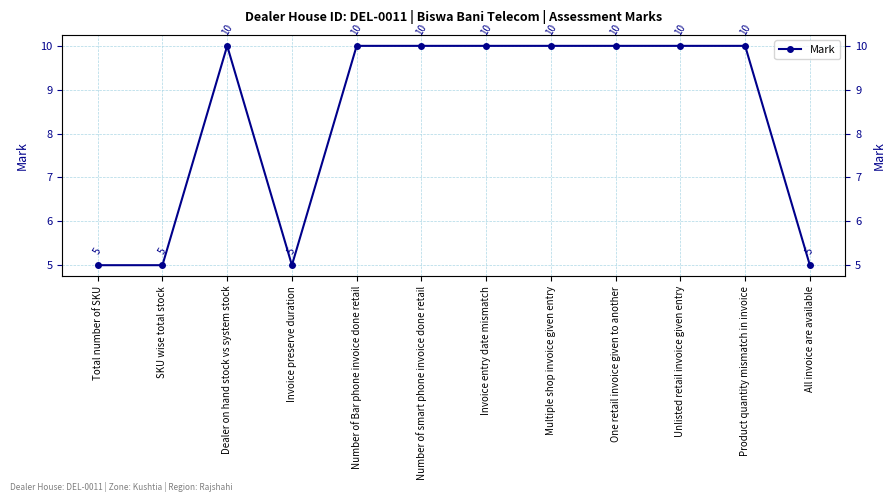

How many categories are shown in the chart?

12